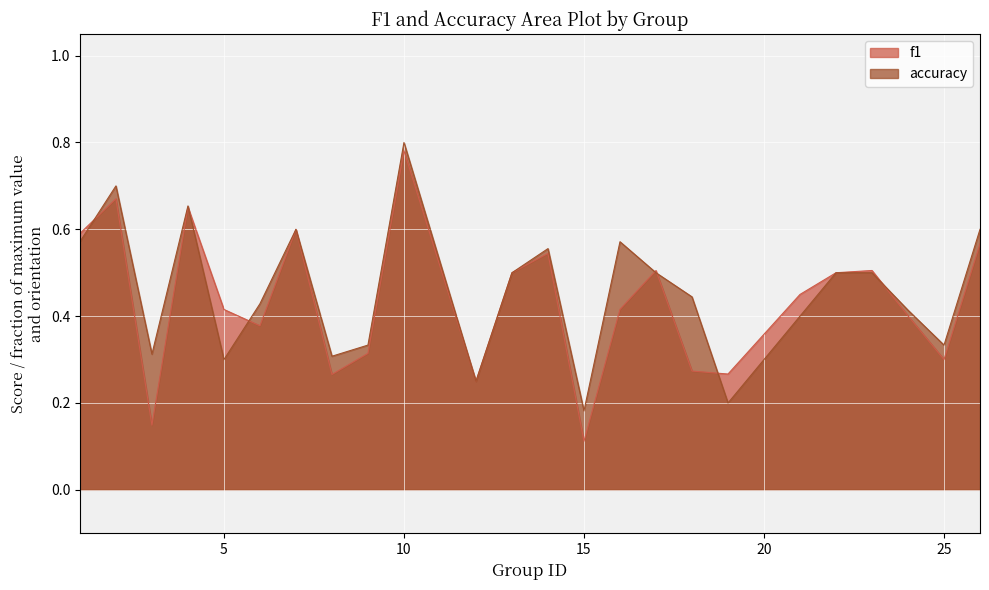

What is the value of the f1 point at the 8th from the left?

0.3